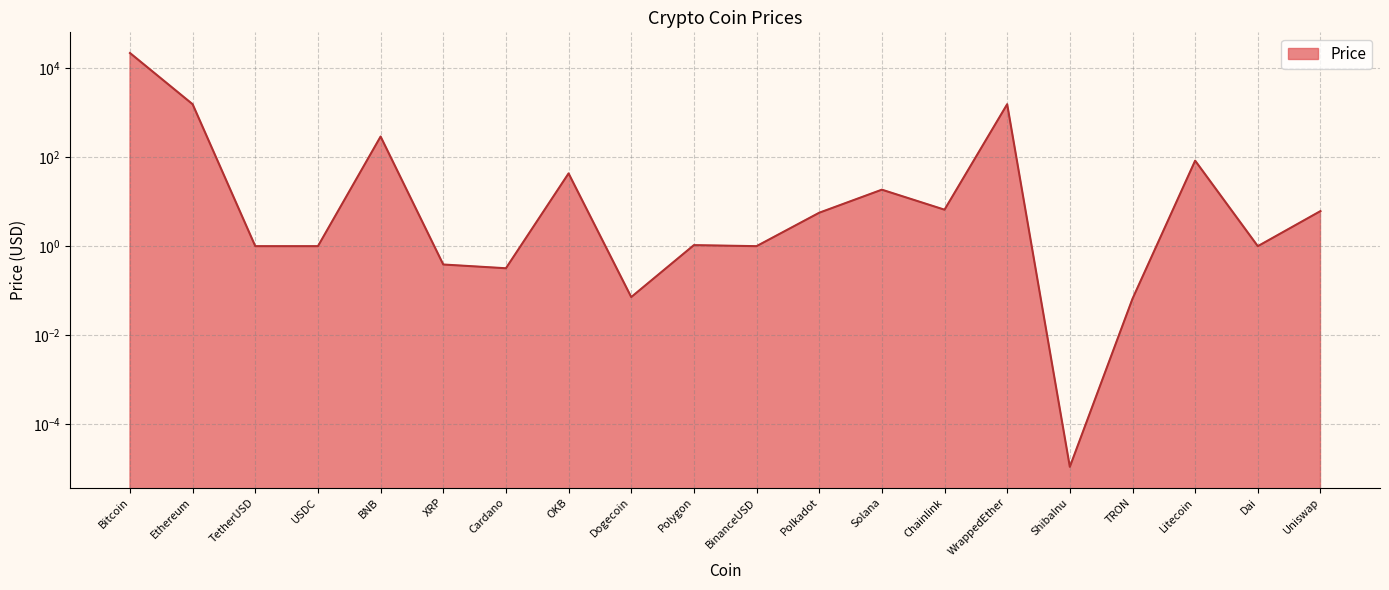

Does the chart have visible grid lines?

Yes